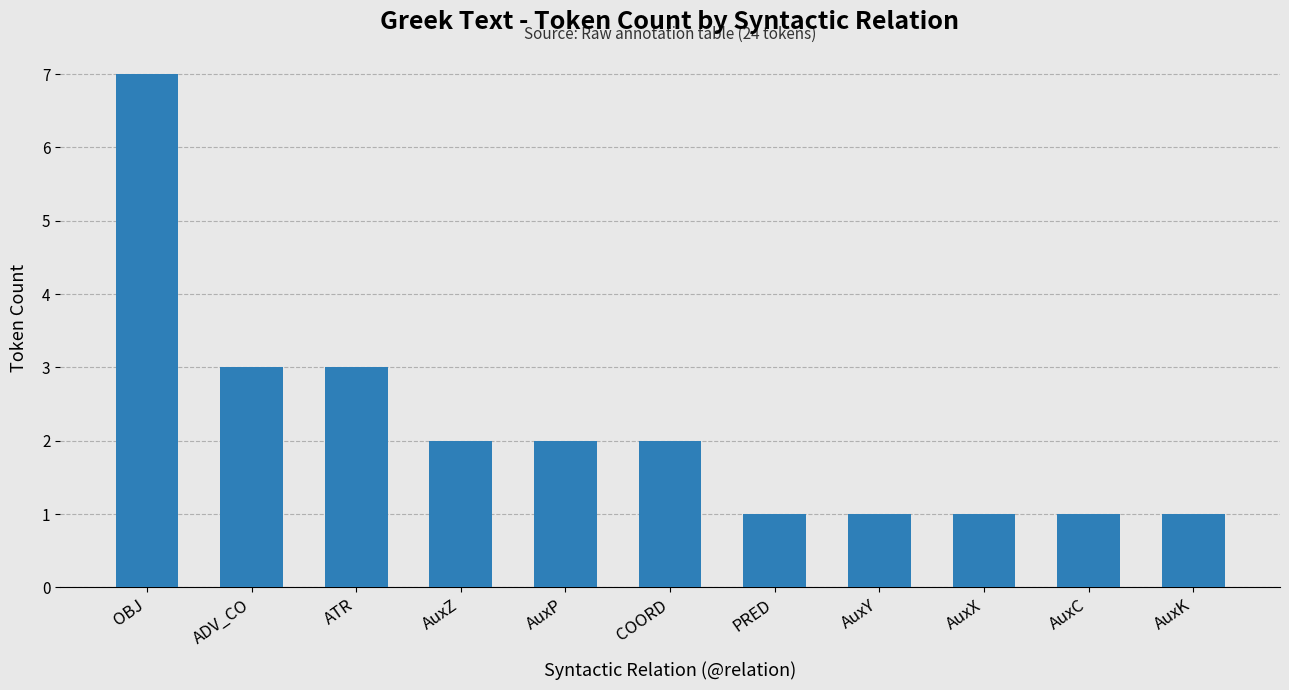

What is the sum of the values at AuxK and AuxZ?

3